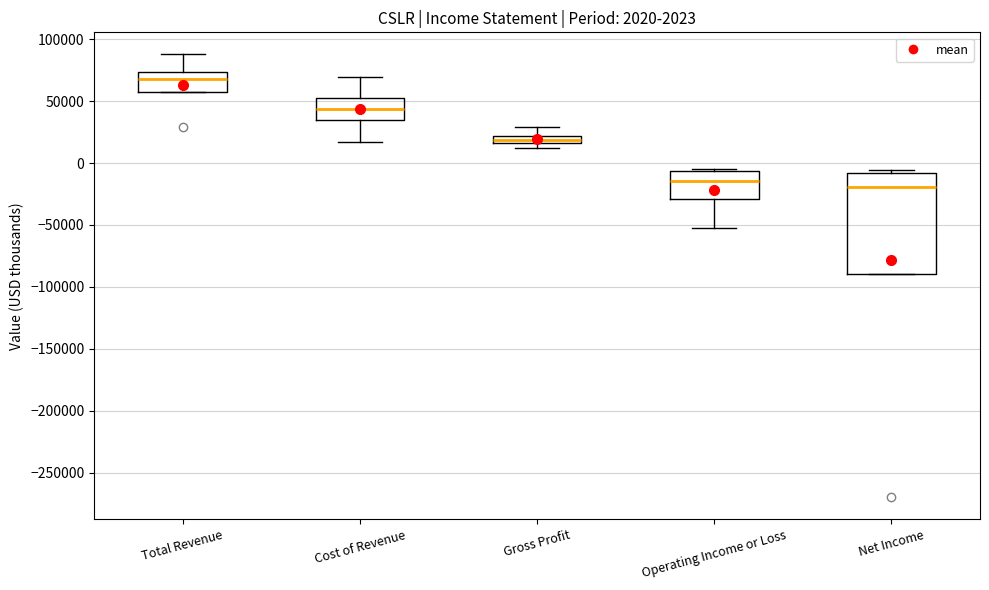

Which box has the highest median line?

Total Revenue